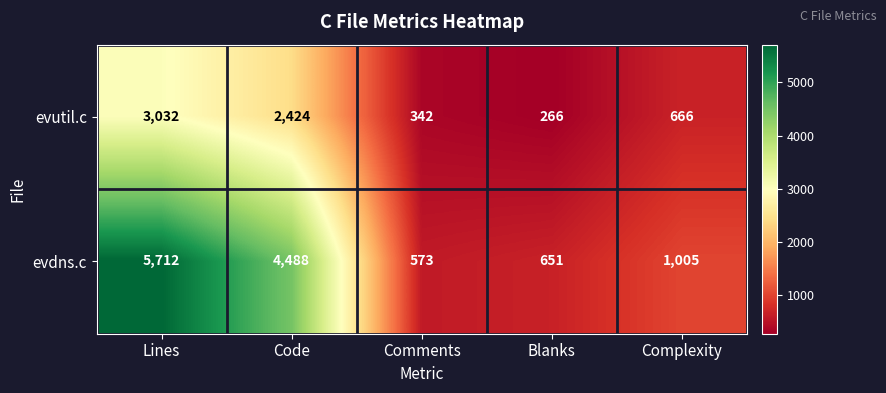

How many distinct data groups are displayed?

2